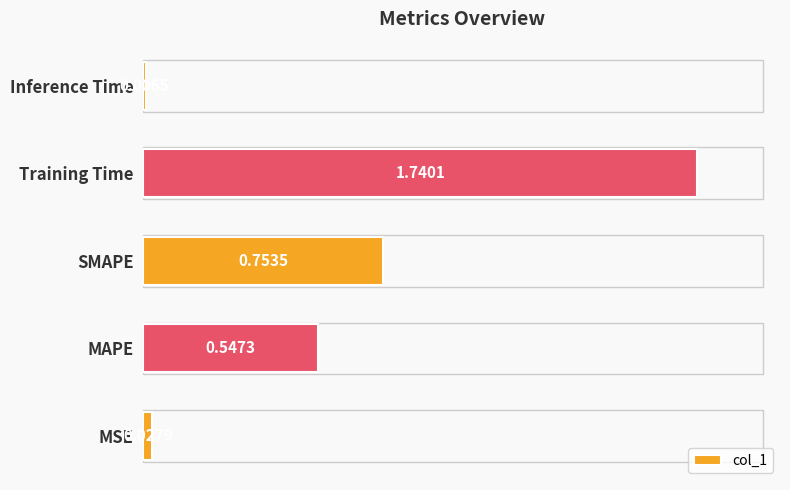

List the labels in order of value, largest first.

Training Time, SMAPE, MAPE, MSE, Inference Time